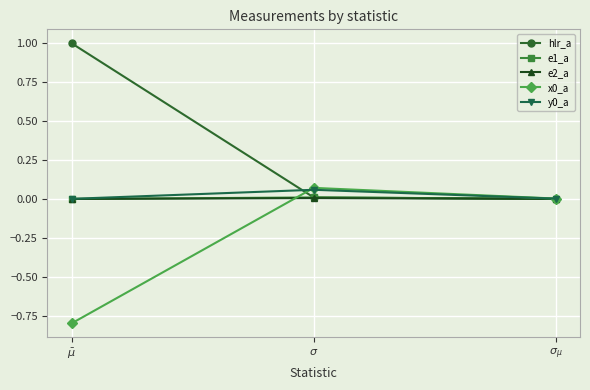

What is the label of the 2nd point from the left?

$\sigma$